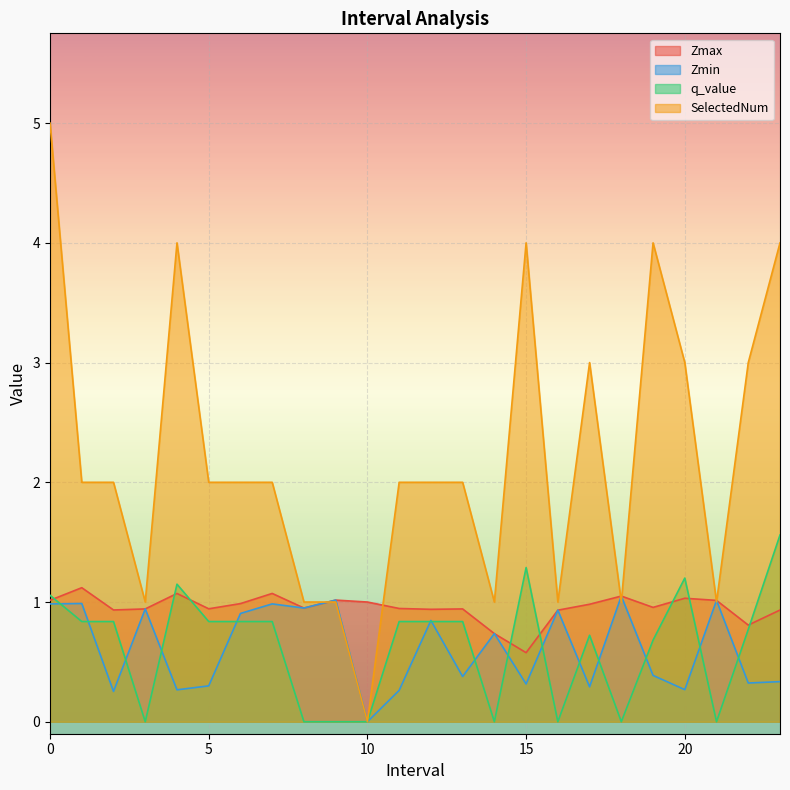

Reading left to right, list all the values displayed in this chart.

Zmax: 1.0	1.1	0.9	0.9	1.1	0.9	1.0	1.1	0.9	1.0	1.0	0.9	0.9	0.9	0.7	0.6	0.9	1.0	1.0	1.0	1.0	1.0	0.8	0.9
Zmin: 1.0	1.0	0.3	0.9	0.3	0.3	0.9	1.0	0.9	1.0	0.0	0.3	0.8	0.4	0.7	0.3	0.9	0.3	1.0	0.4	0.3	1.0	0.3	0.3
q_value: 1.1	0.8	0.8	0.0	1.1	0.8	0.8	0.8	0.0	0.0	0.0	0.8	0.8	0.8	0.0	1.3	0.0	0.7	0.0	0.7	1.2	0.0	0.8	1.6
SelectedNum: 5.0	2.0	2.0	1.0	4.0	2.0	2.0	2.0	1.0	1.0	0.0	2.0	2.0	2.0	1.0	4.0	1.0	3.0	1.0	4.0	3.0	1.0	3.0	4.0